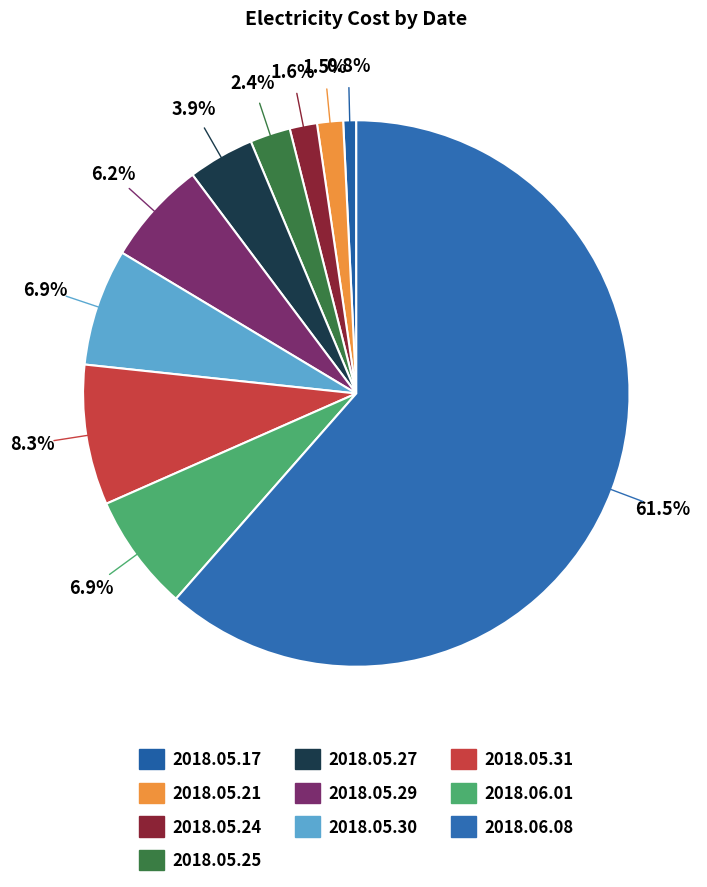

Which category has the biggest portion of the pie?

2018.06.08